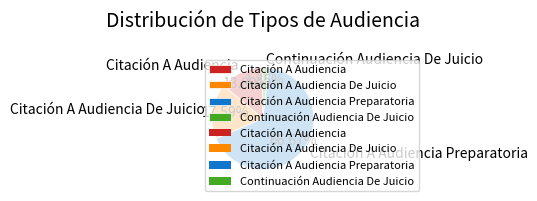

How many slices are in this pie chart?

4